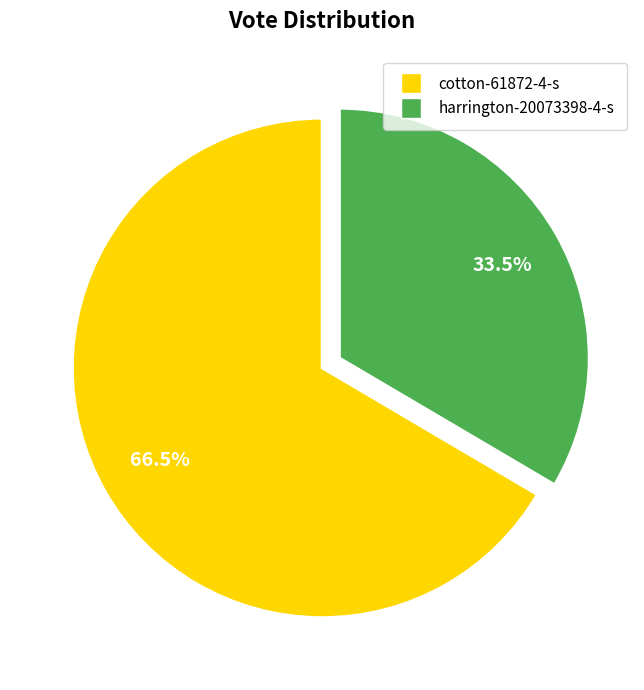

Do cotton-61872-4-s and harrington-20073398-4-s together represent more than half of the pie?

Yes